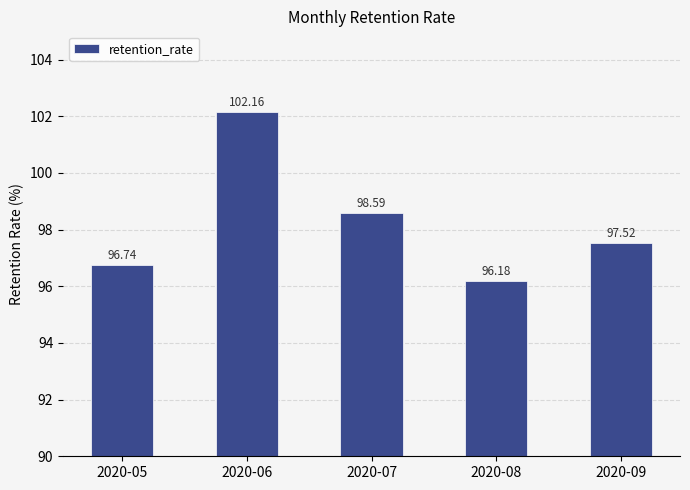

What is the ratio of the value at 2020-09 to the value at 2020-07?

1.0